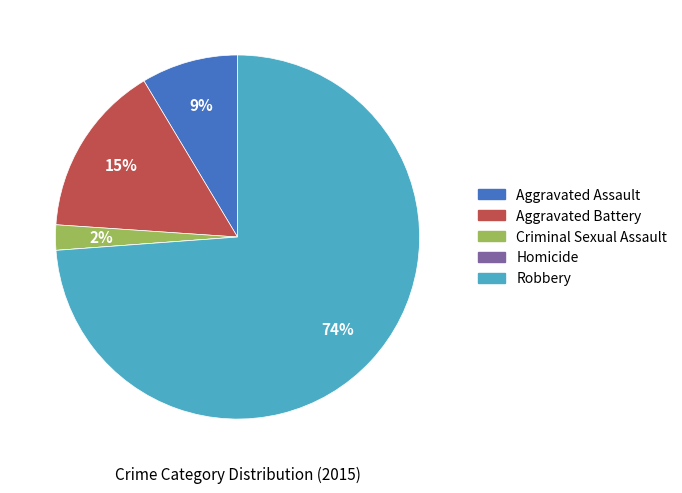

Between Aggravated Battery and Aggravated Assault, which is larger?

Aggravated Battery